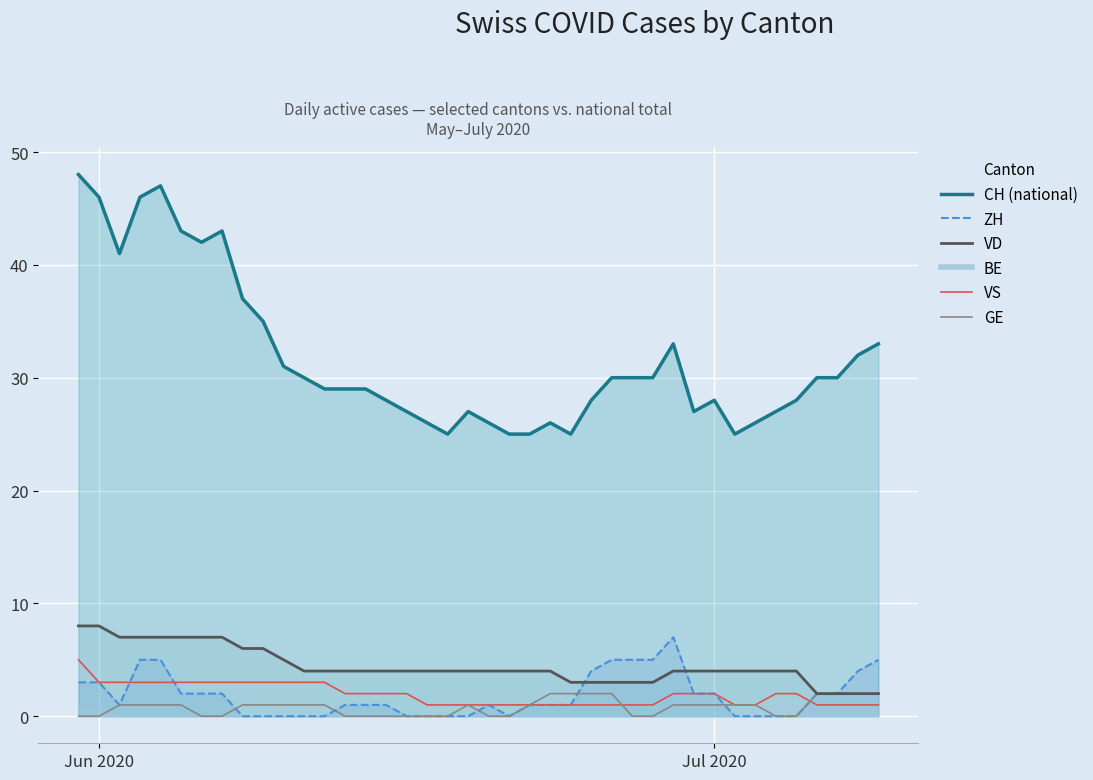

How many values in the VD line series are below 4?

9